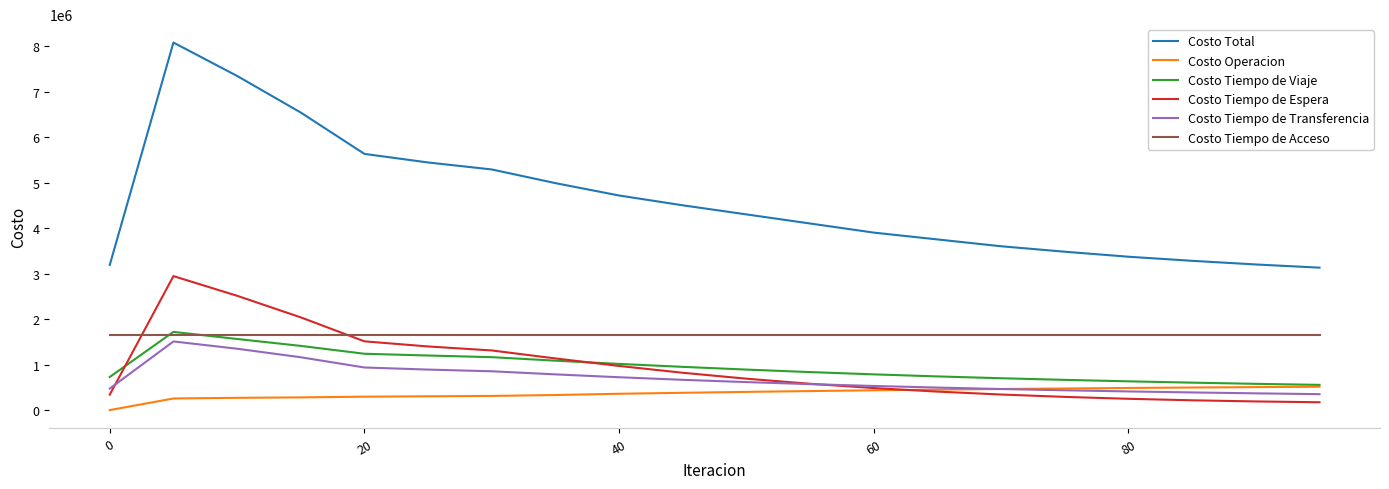

Is this an area chart (filled region under the line)?

No